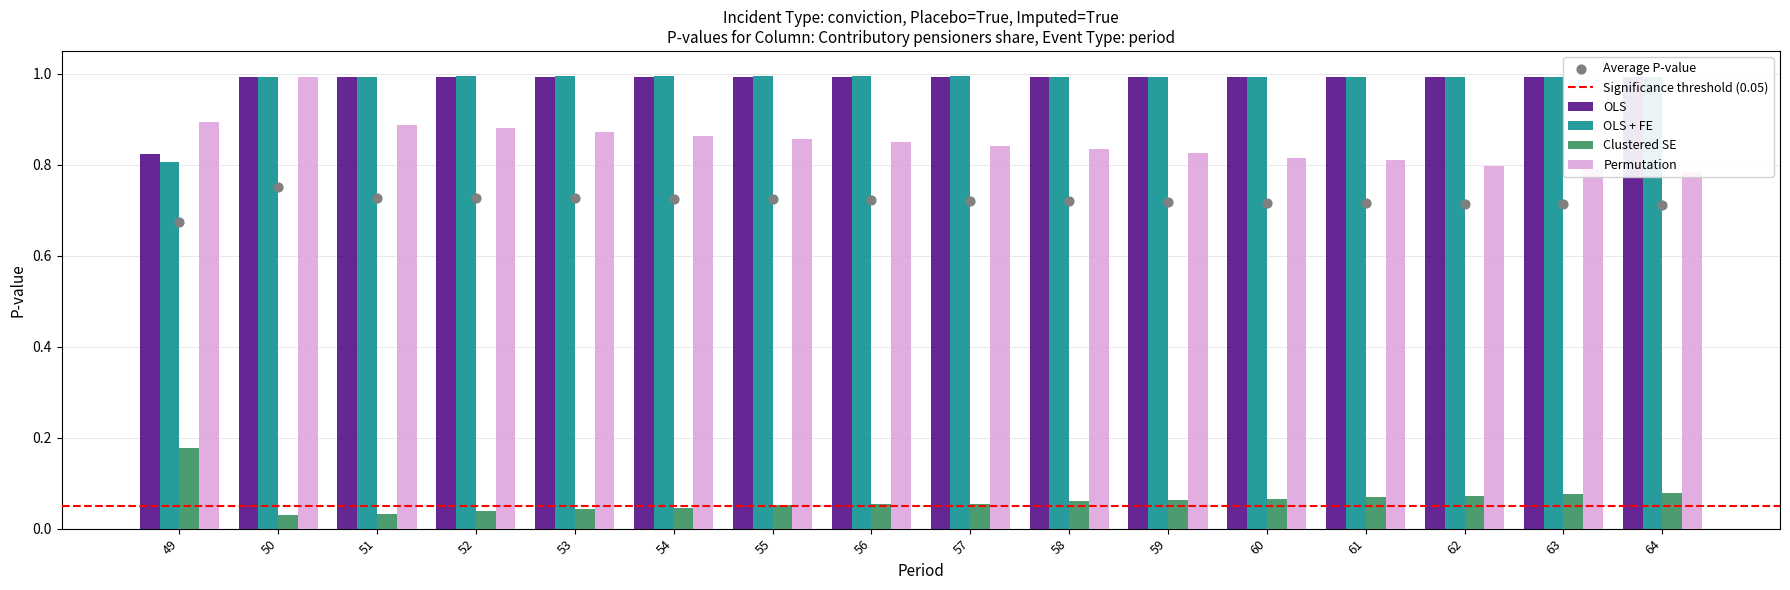

At how many categories does at least one series exceed 0?

16